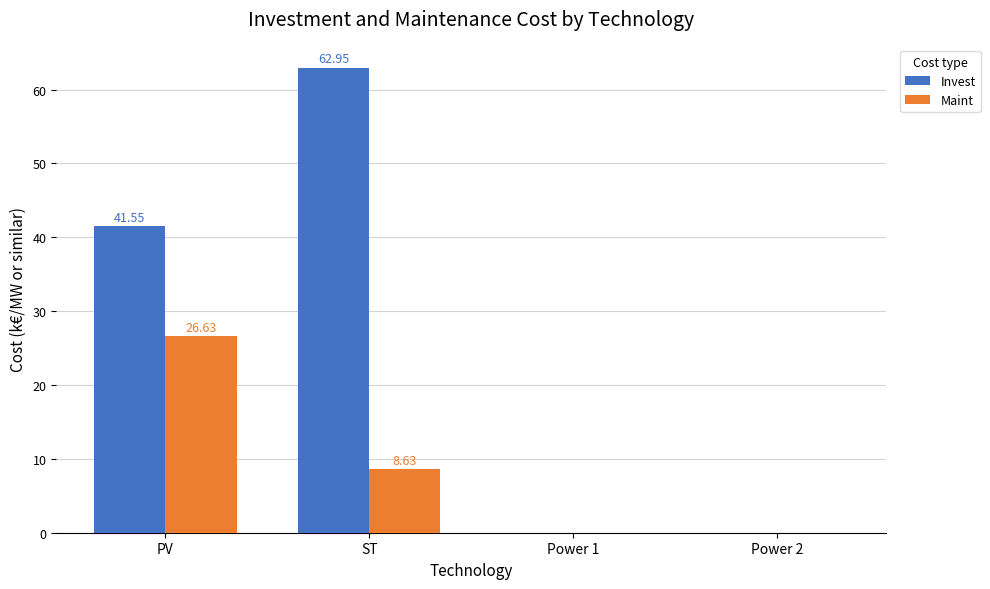

Which series changed the most between ST and Power 2?

Invest